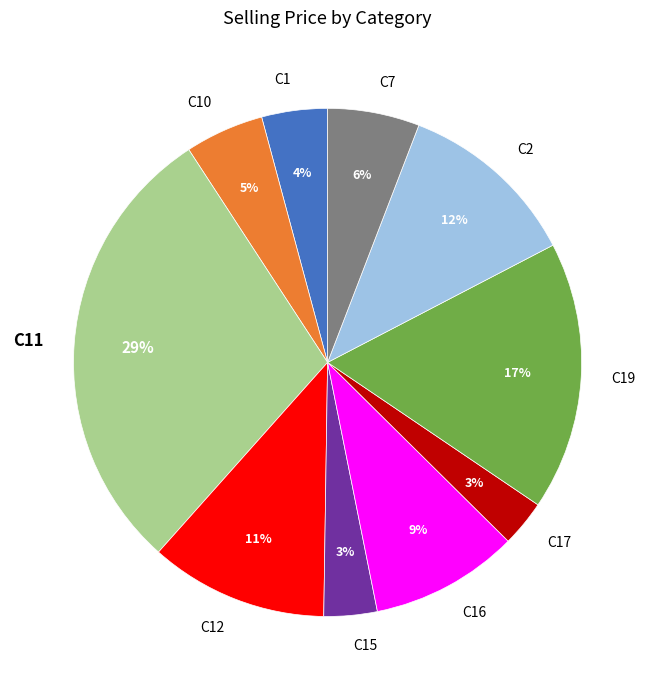

Does C12 represent more than half of the total?

No